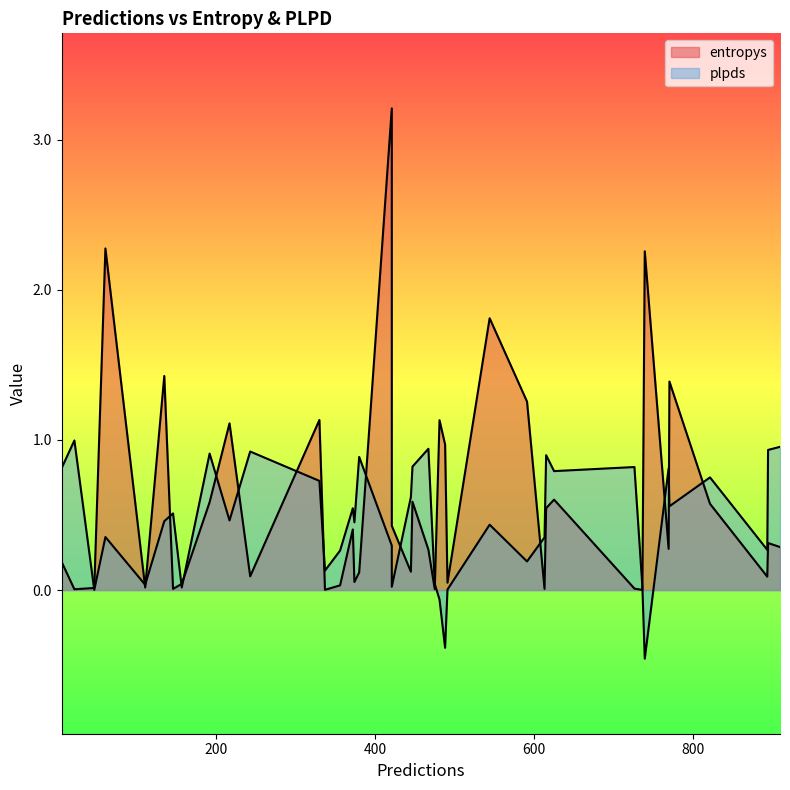

Is the value of plpds at 421 greater than the value of entropys at 337?

Yes